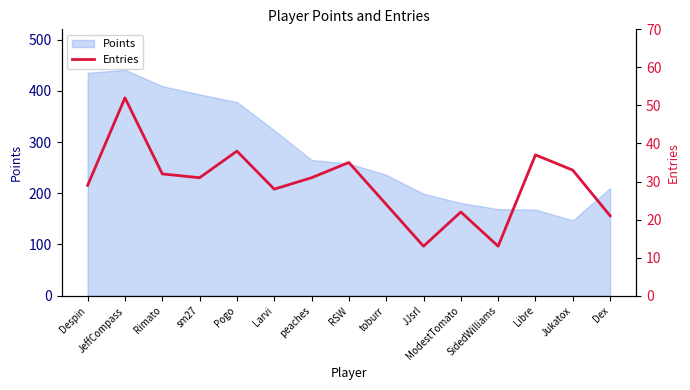

What is the label of the 4th point from the left?

sm27